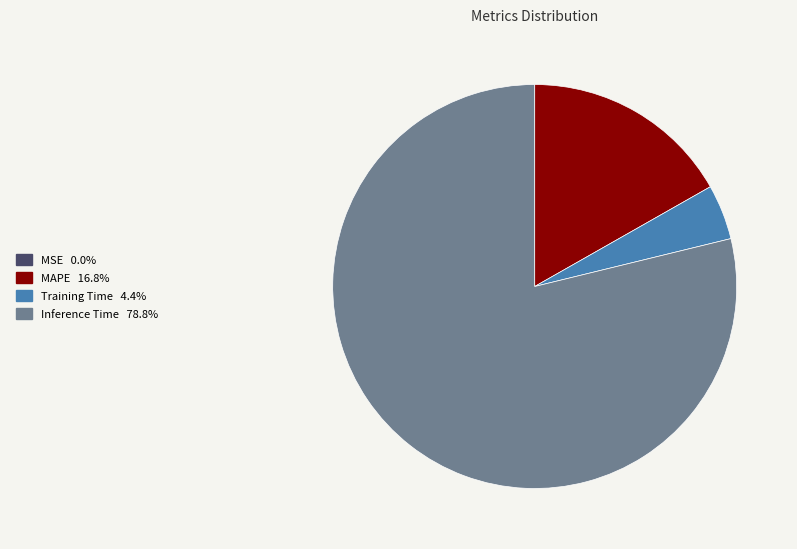

Does any single category account for the majority?

Yes